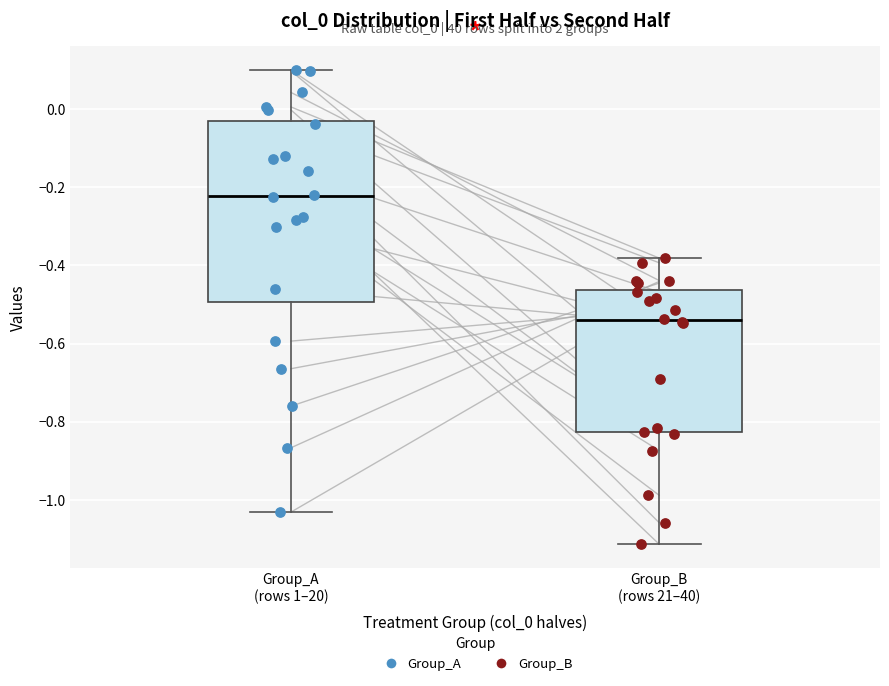

Where does the lower whisker of the box for Group_B (rows 21–40) end on the y-axis? The values are not printed on the chart, so give them approximately, as read against the axis.

-1.12